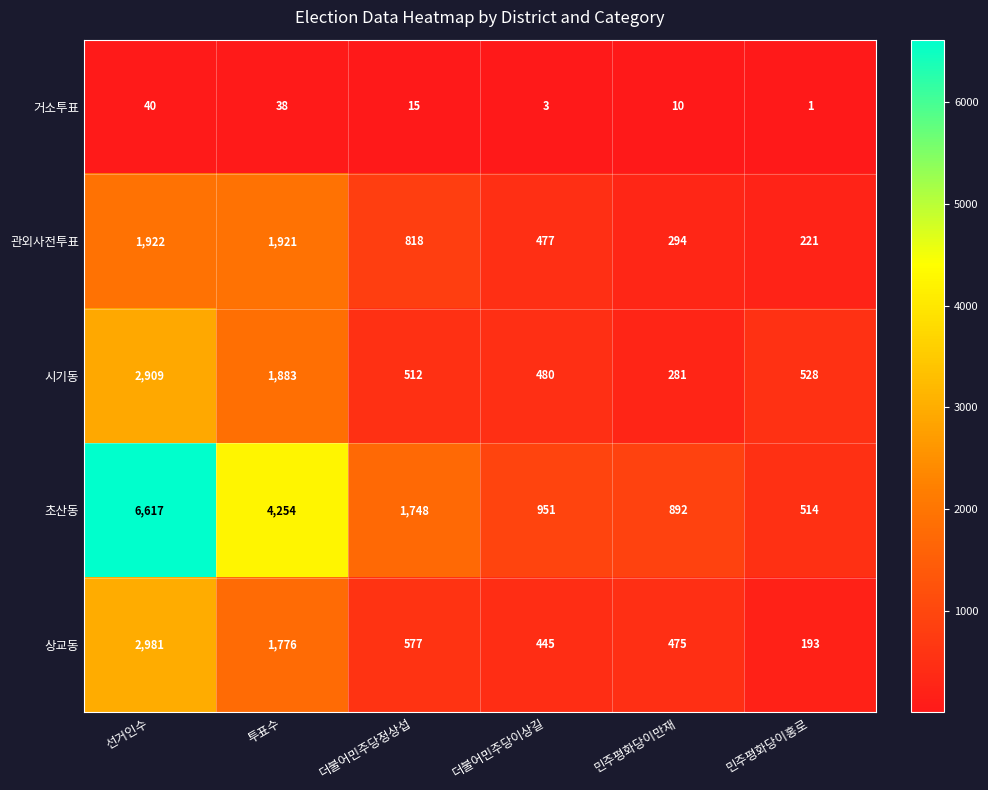

Which series has the largest total across all categories?

초산동